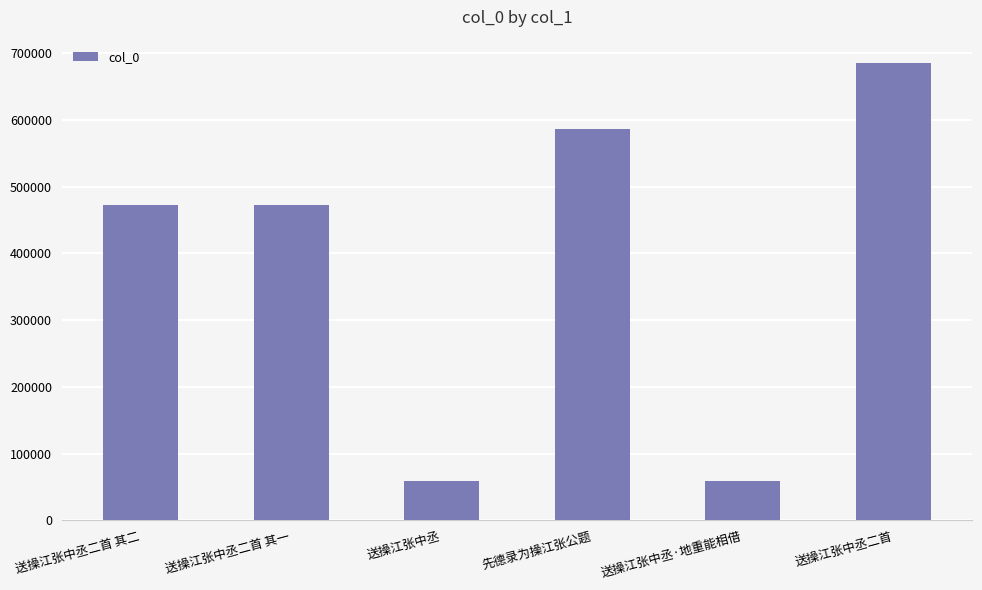

What is the smallest value displayed?

58676